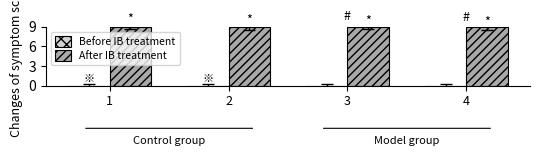

The value of After IB treatment at 4 is 15.5. True or false?

False